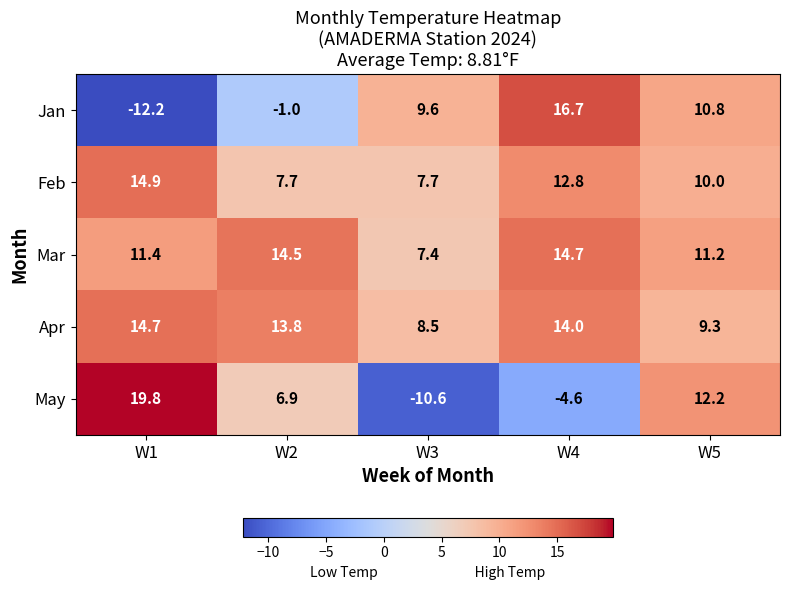

Which series has the largest range (max minus min)?

May